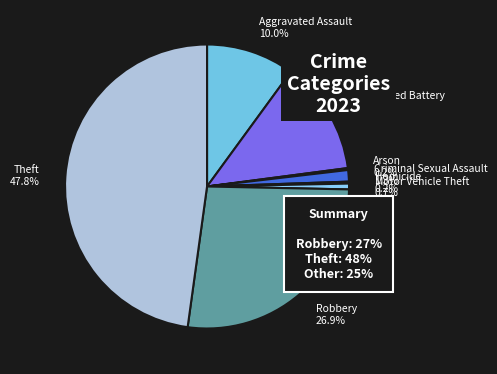

Do Motor Vehicle Theft and Theft together represent more than half of the pie?

No